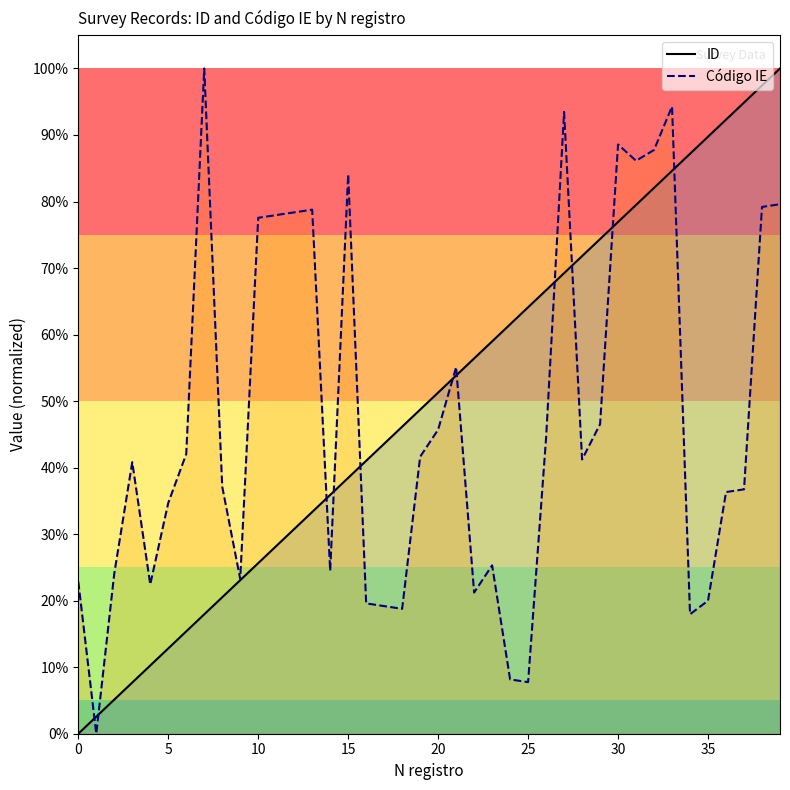

What are all the series names shown in the legend?

ID, Código IE